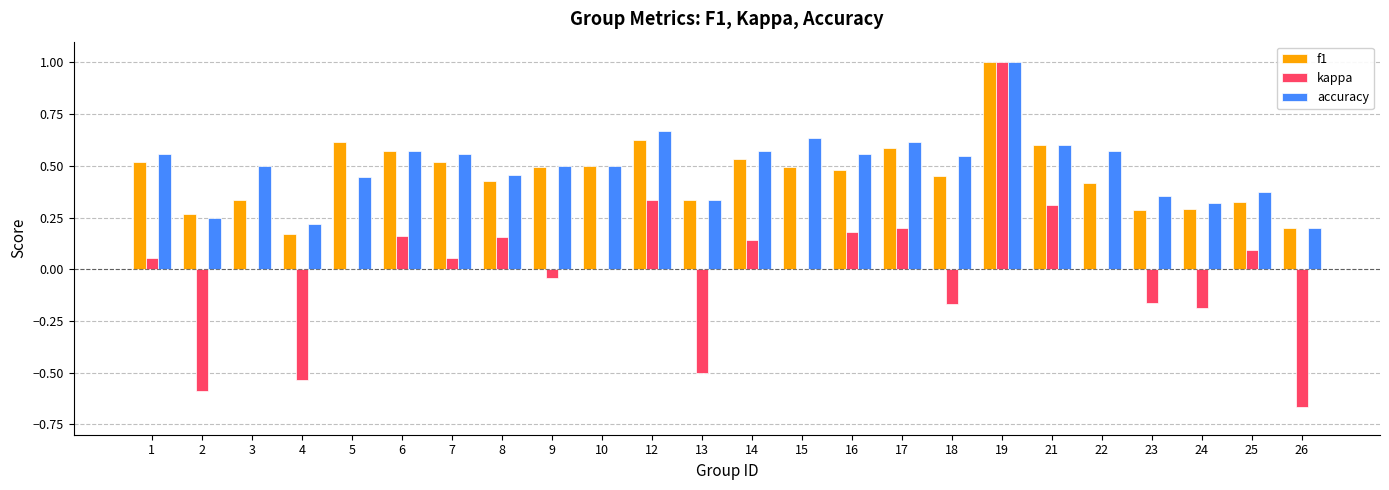

Which category has the highest value in the kappa series?

19